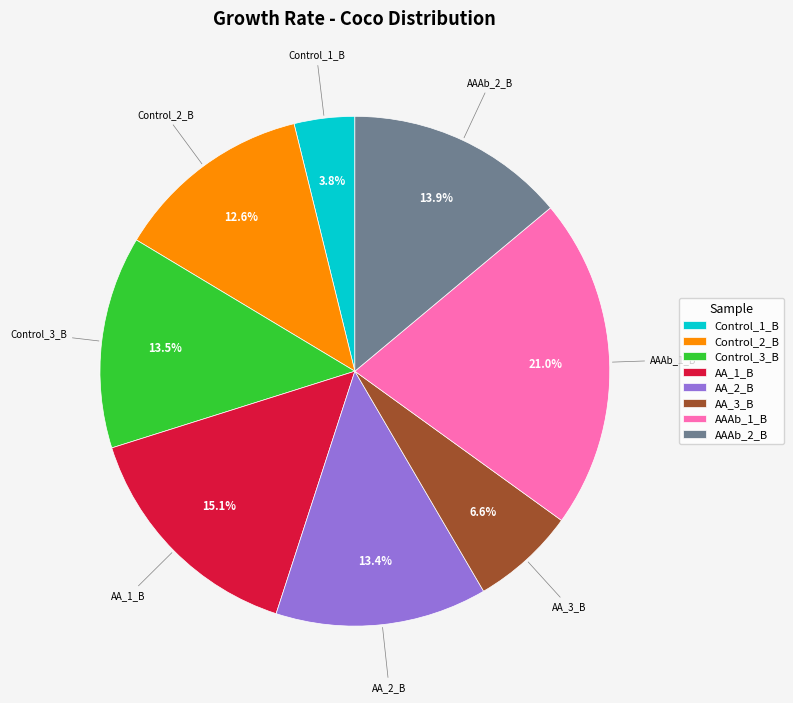

How much of the chart is everything except AA_2_B?

86.6%